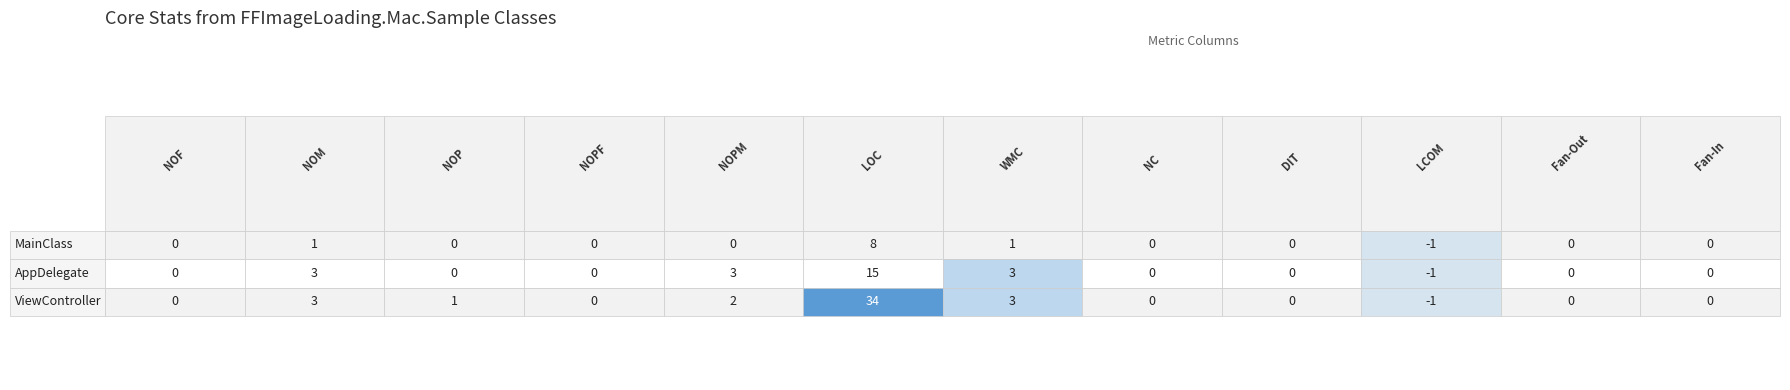

Which series has the largest range (max minus min)?

ViewController